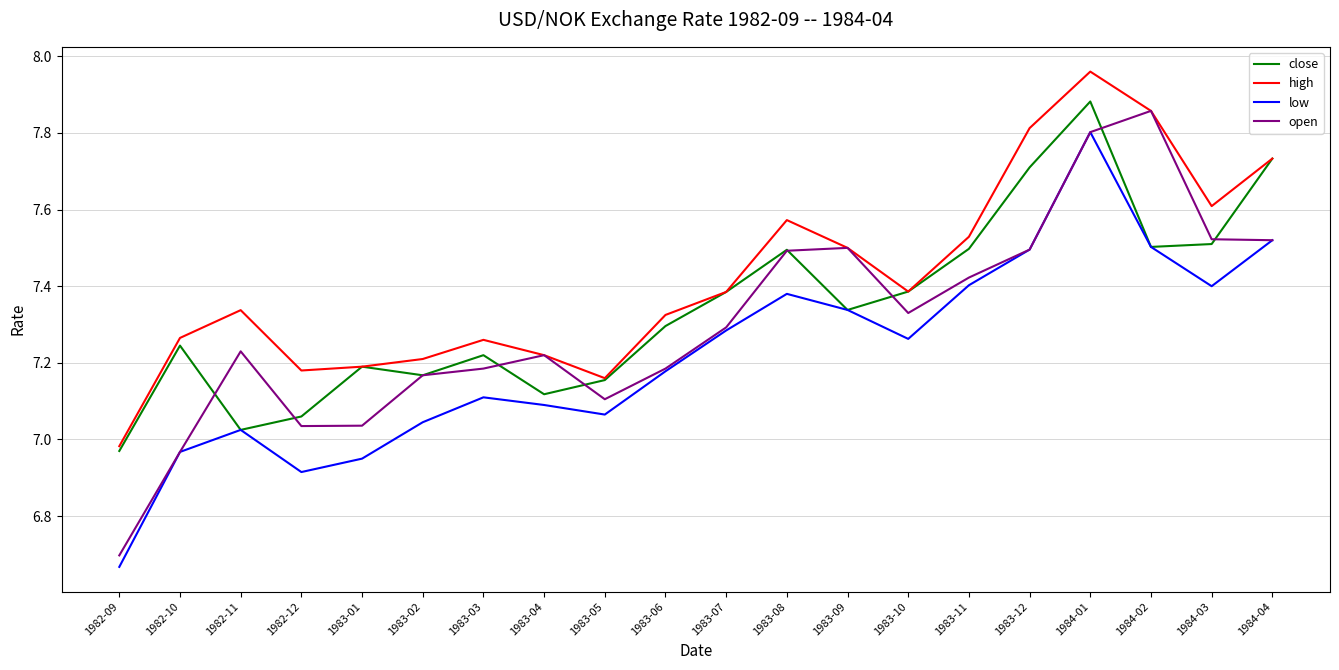

Rank the series by their average value, from lowest to highest.

low, open, close, high